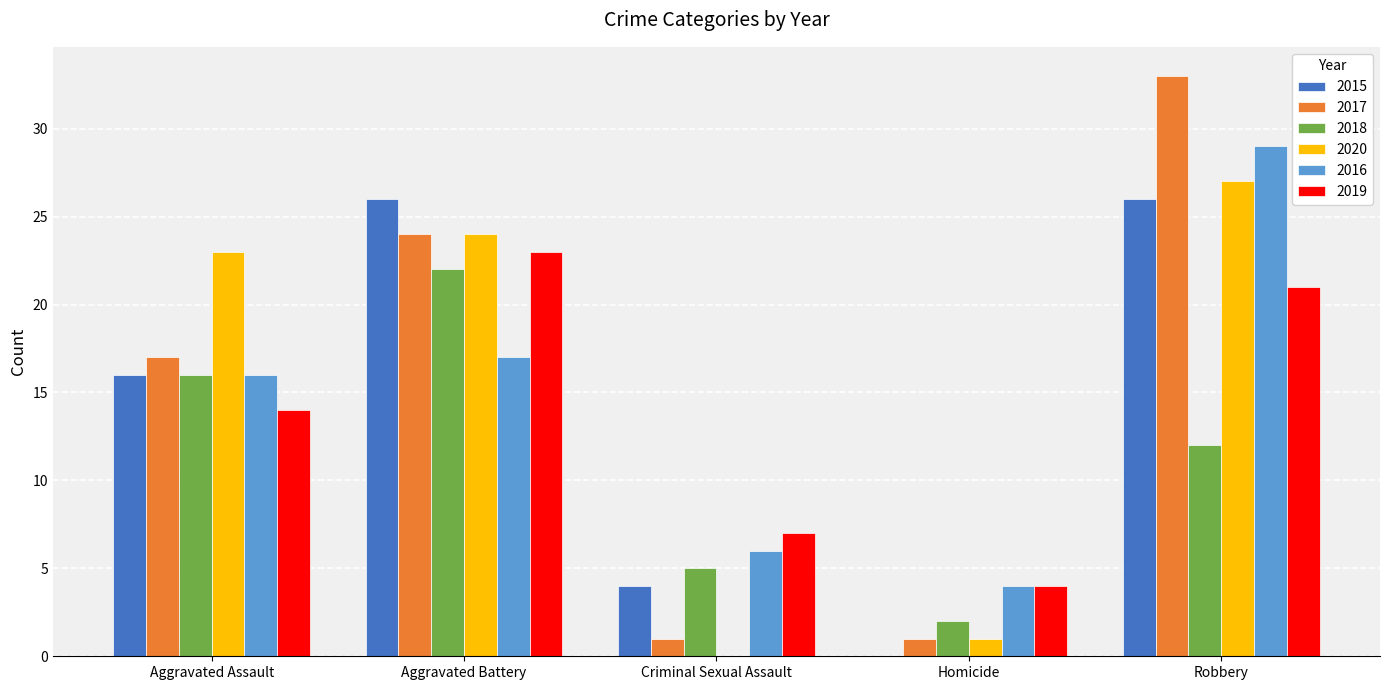

Is it true that 2015 equals 6 at Aggravated Assault?

False